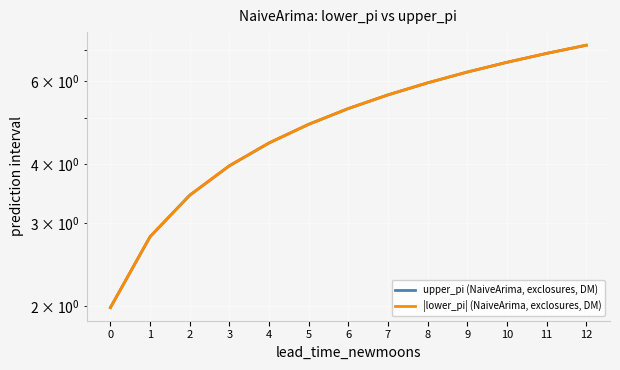

What is the difference between the second highest and minimum values in the |lower_pi| (NaiveArima, exclosures, DM) series?

4.9